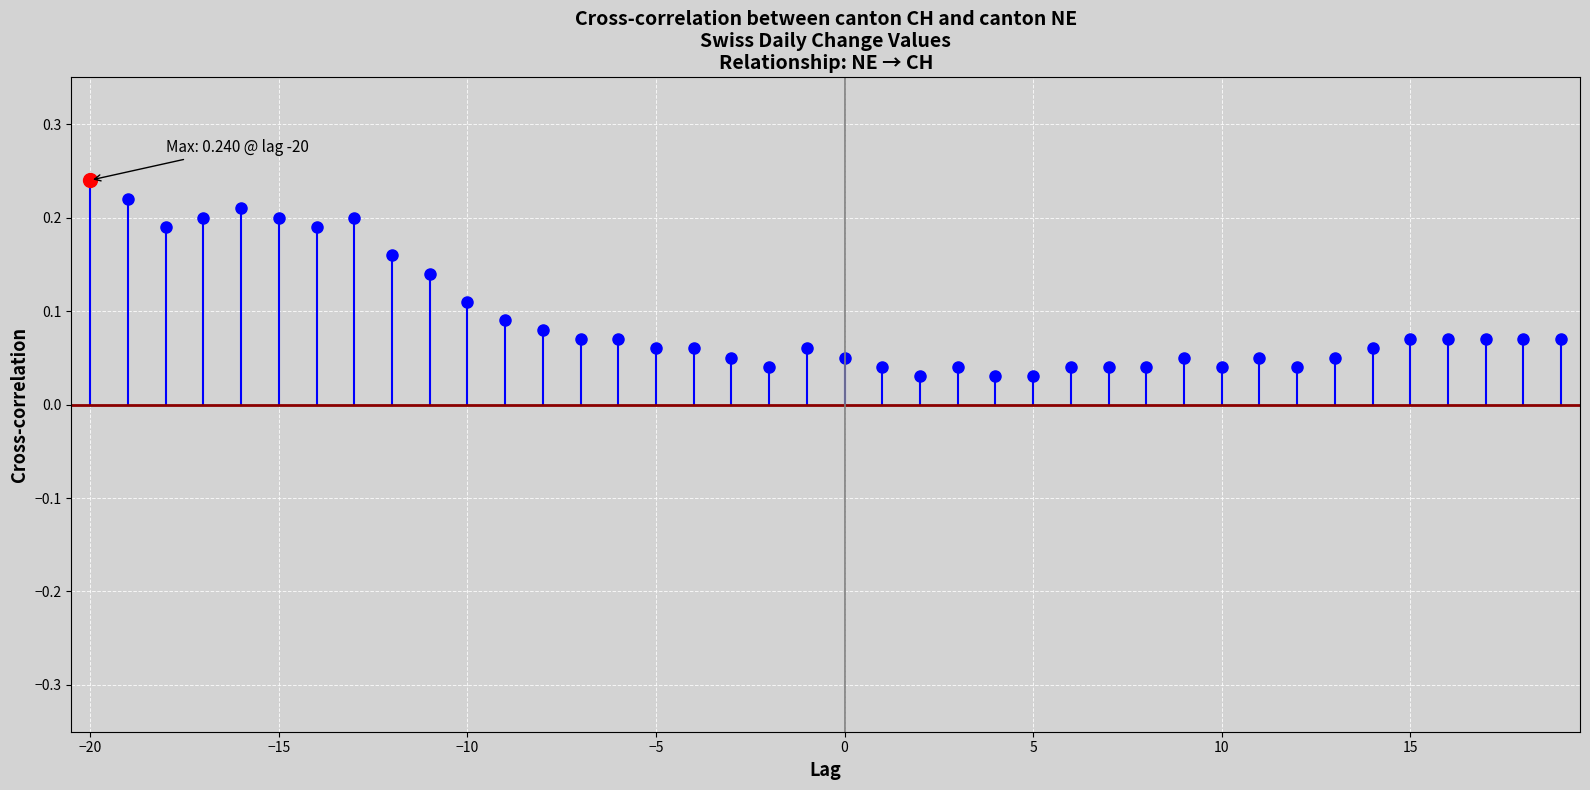

The CH series shows 0.2 at −20. True or false?

True